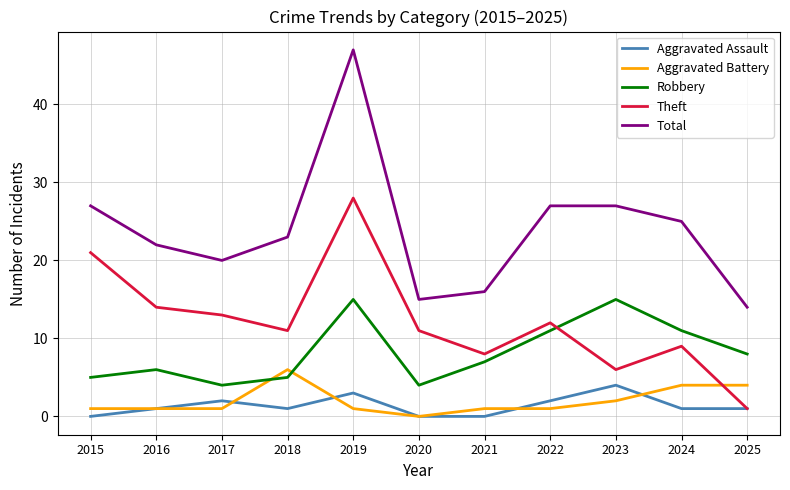

What is the difference between the maximum and minimum values in the Theft series?

27